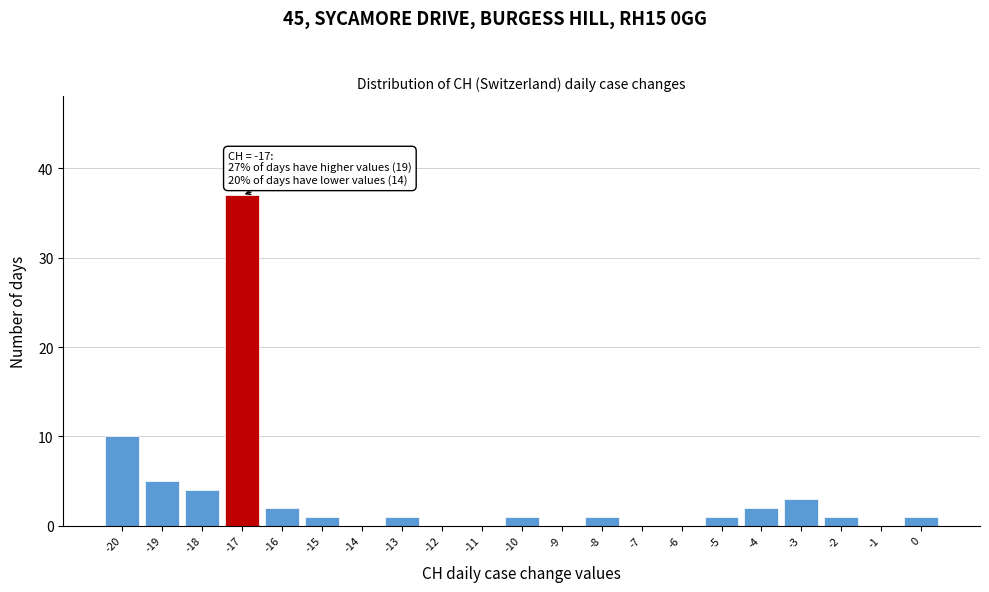

Over which range of the x-axis is the bar tallest?

-17.5 to -16.5